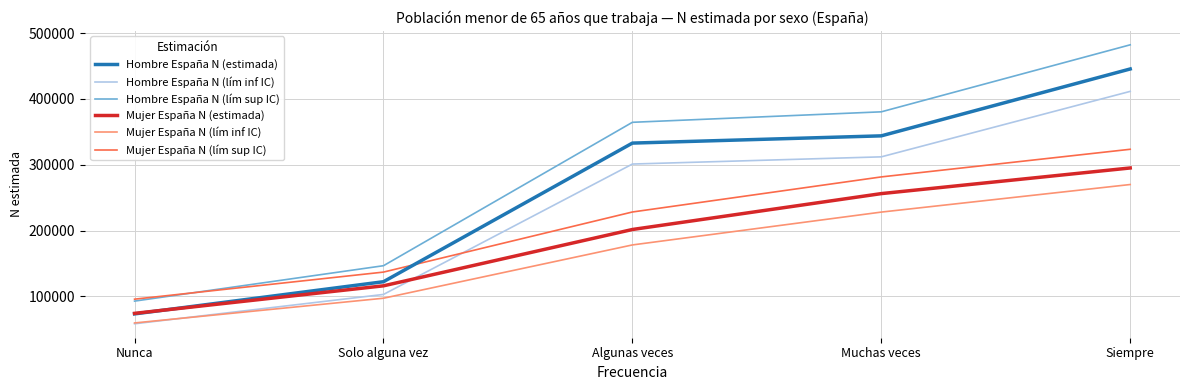

Rank the categories by Hombre España N (lím inf IC) value from lowest to highest.

Nunca, Solo alguna vez, Algunas veces, Muchas veces, Siempre